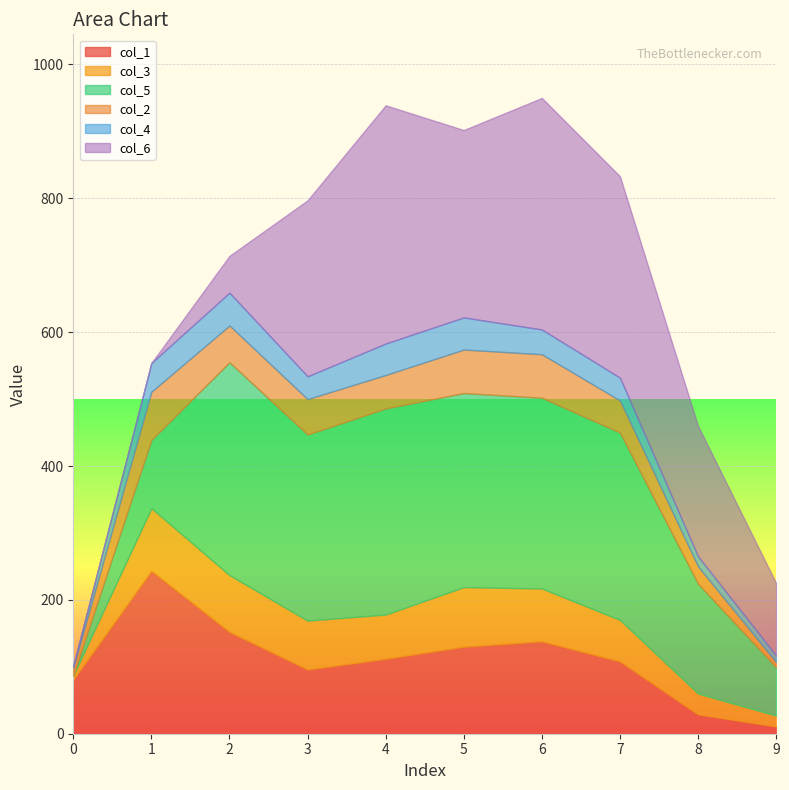

After their last crossing, which series has the higher values: col_3 or col_6?

col_6